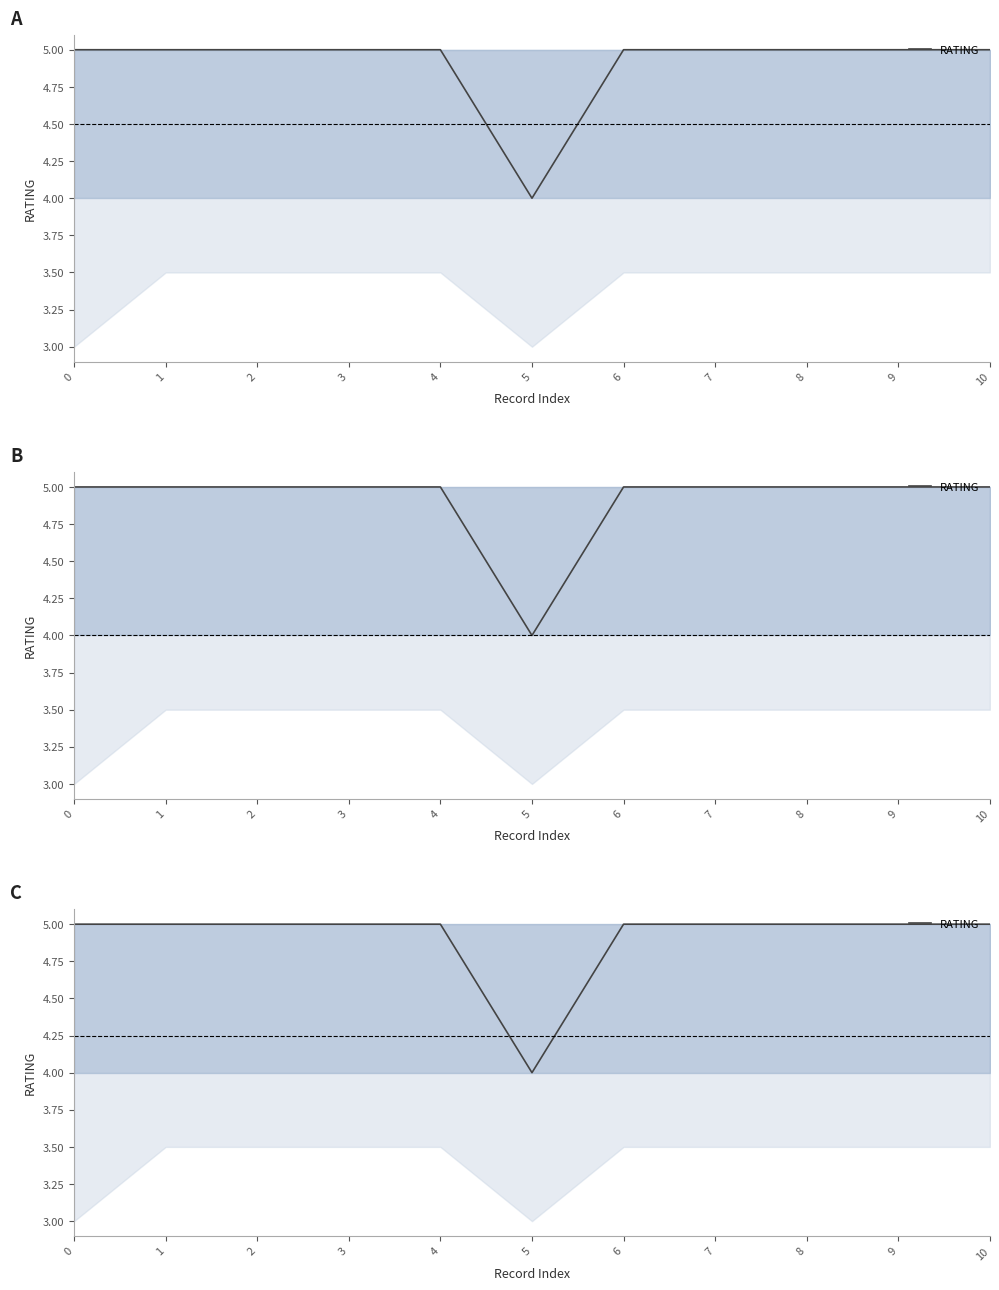

True or false: the data shows 5 at 4.

True